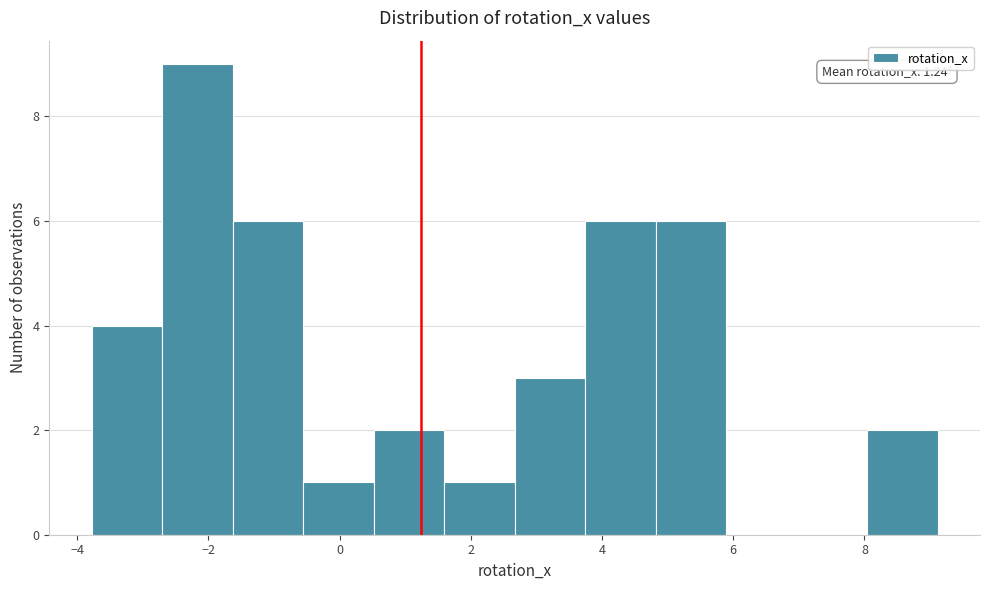

Which range on the x-axis has the tallest bar?

-2.8 to -1.6